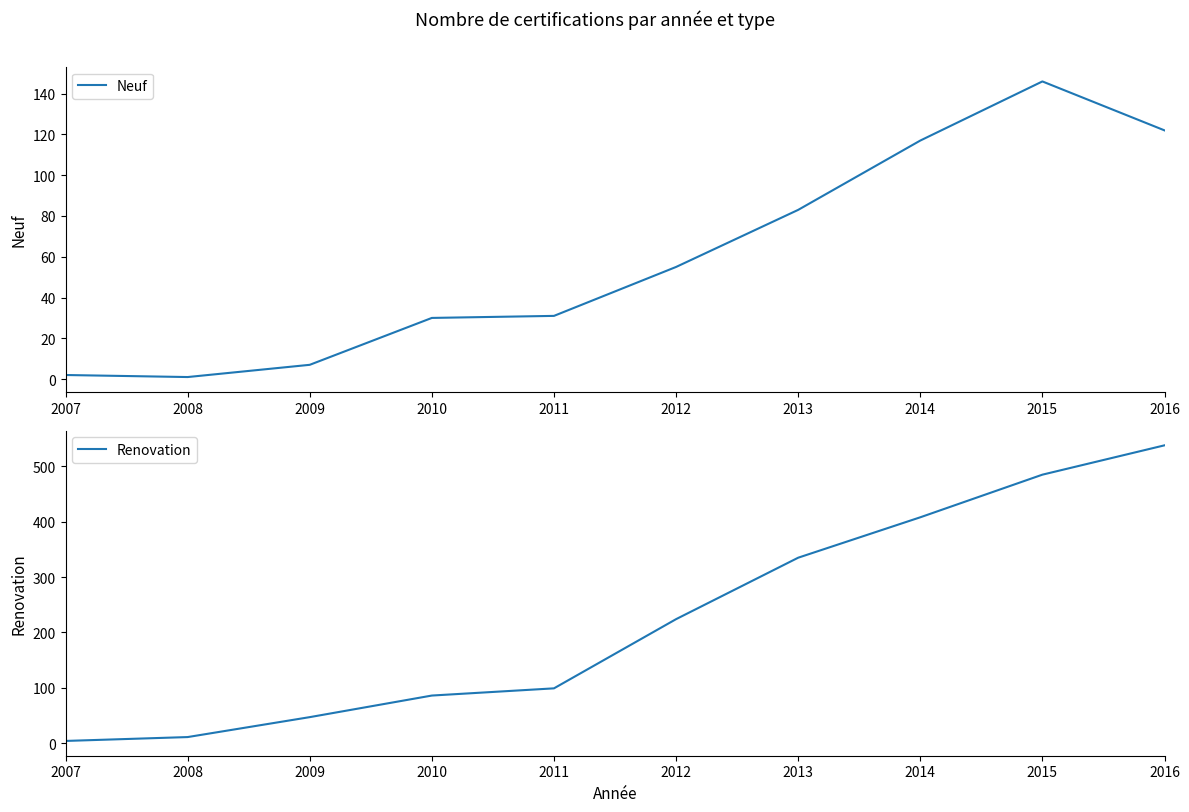

What is the difference between the maximum and second lowest values in the Renovation series?

527